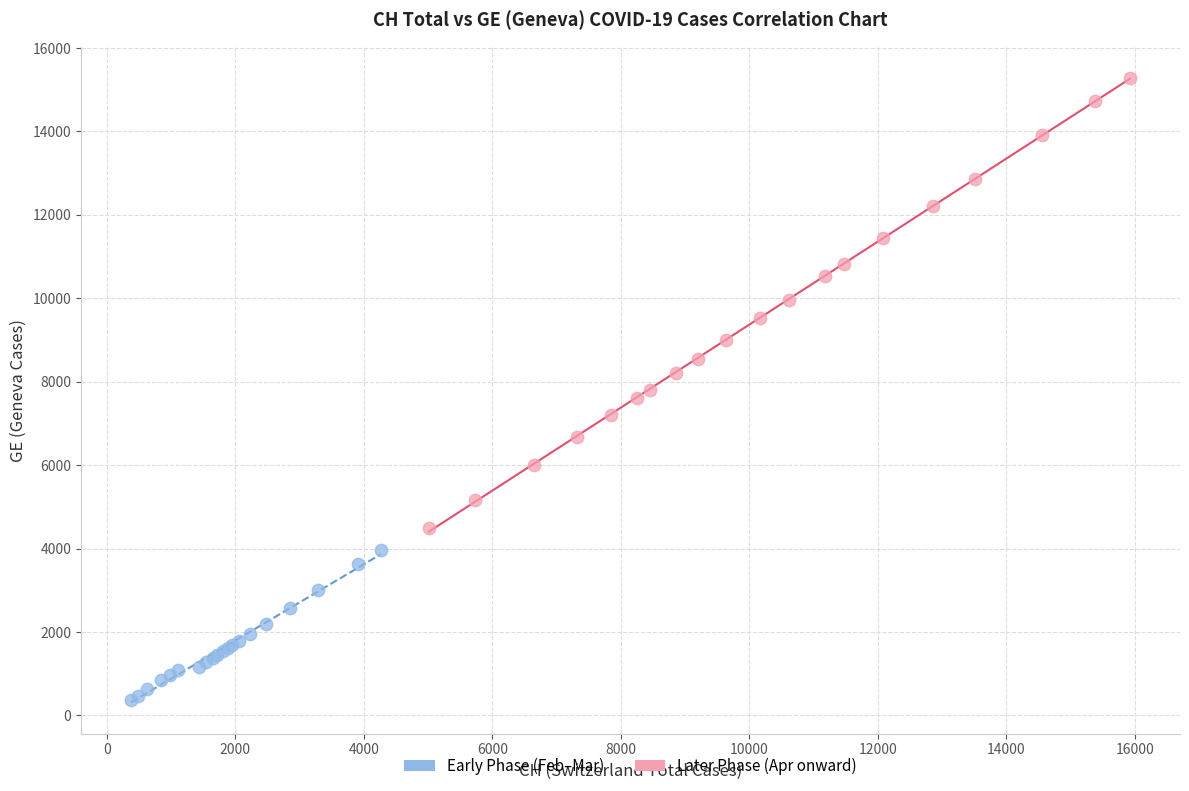

Which series reaches the minimum Y coordinate?

Early Phase (Feb–Mar)